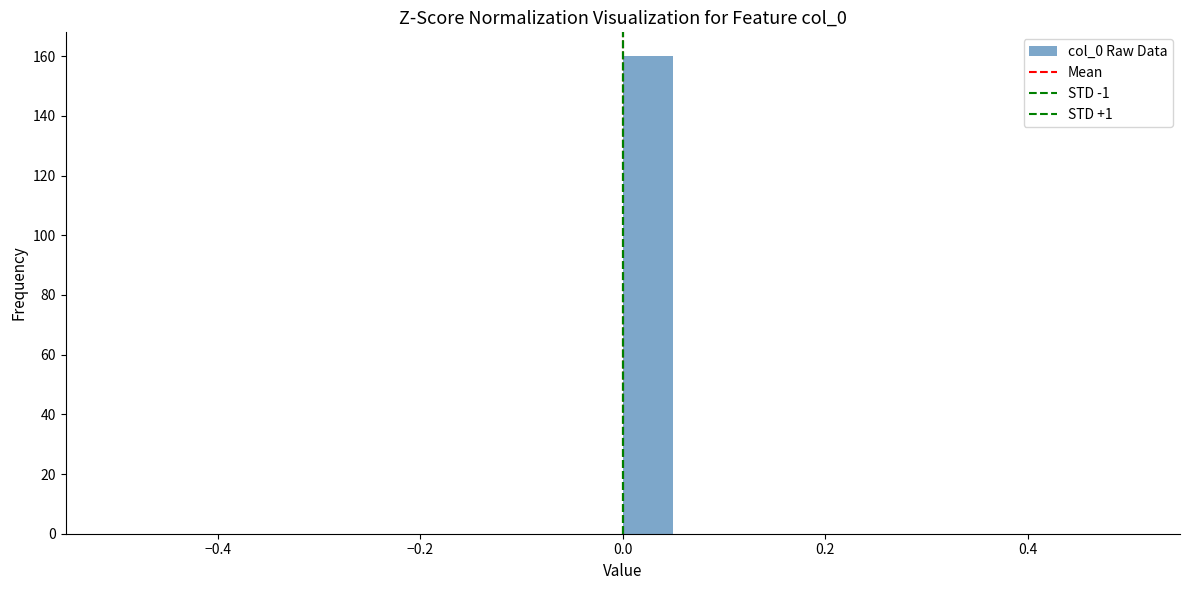

Around what value on the x-axis is the tallest bar? Give the approximate position of its centre, as read against the axis.

0.02